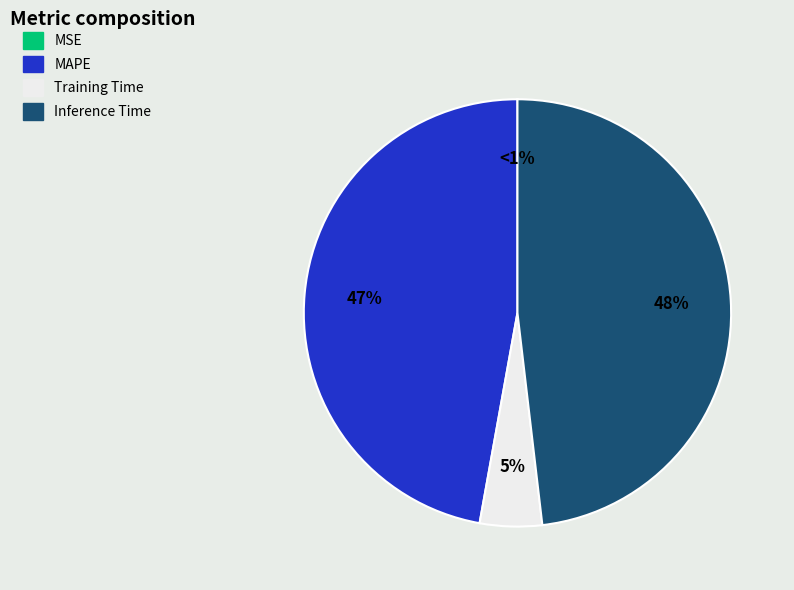

To the nearest percent, what percentage of the pie is MAPE?

47%